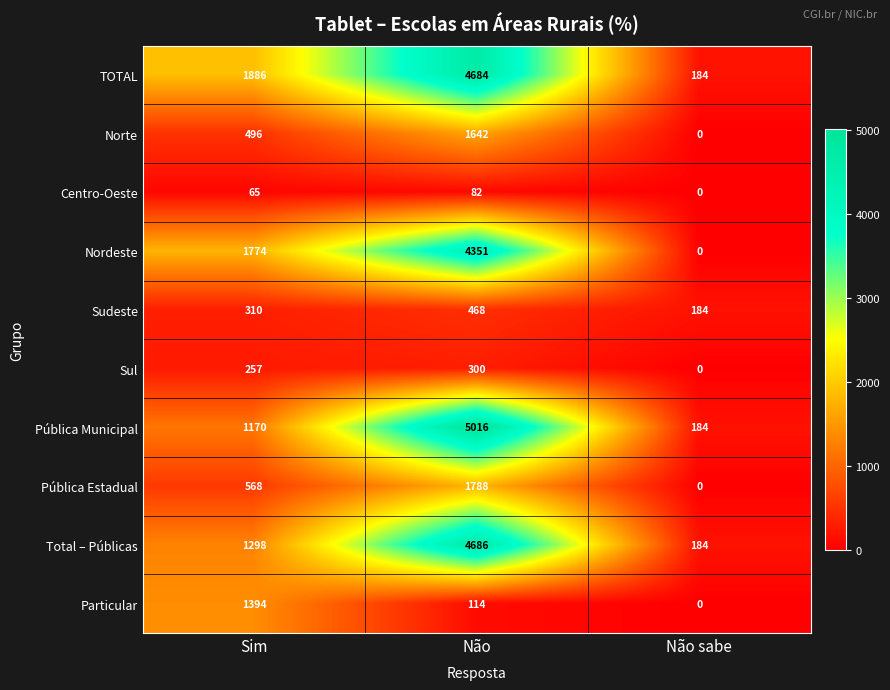

Which series changed the most between Sim and Não?

Pública Municipal